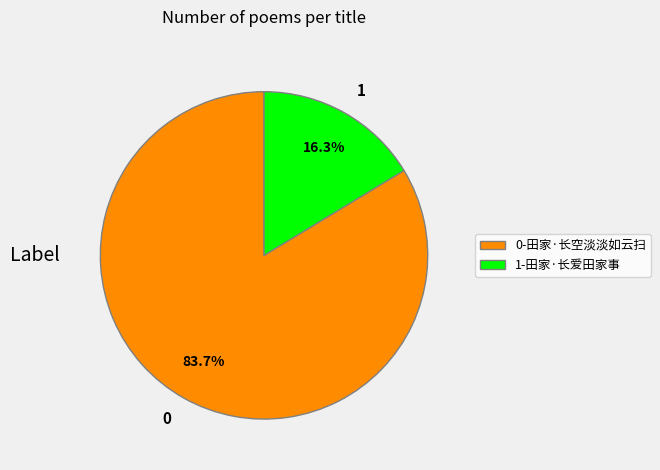

Does 1-田家·长爱田家事 represent more than half of the total?

No